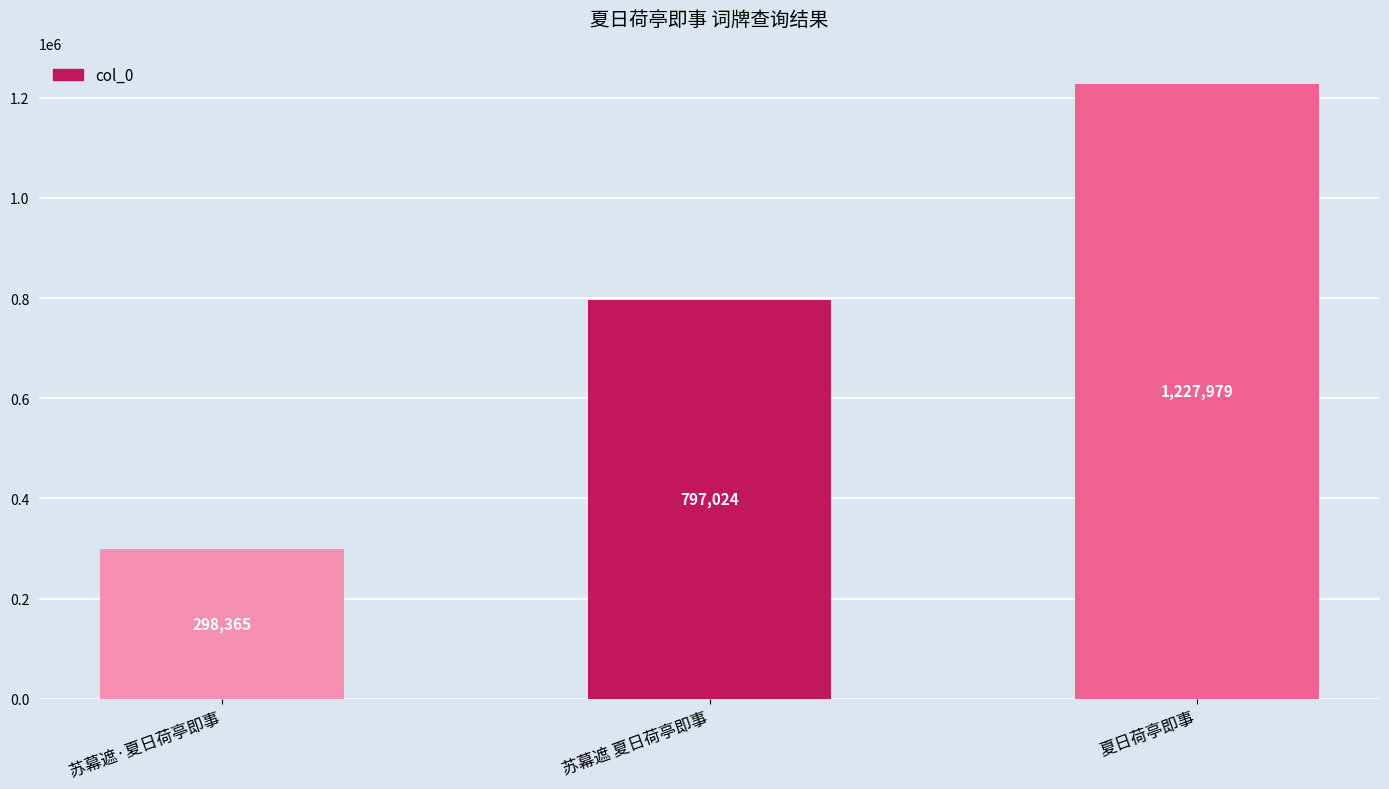

What is the smallest value displayed?

298365